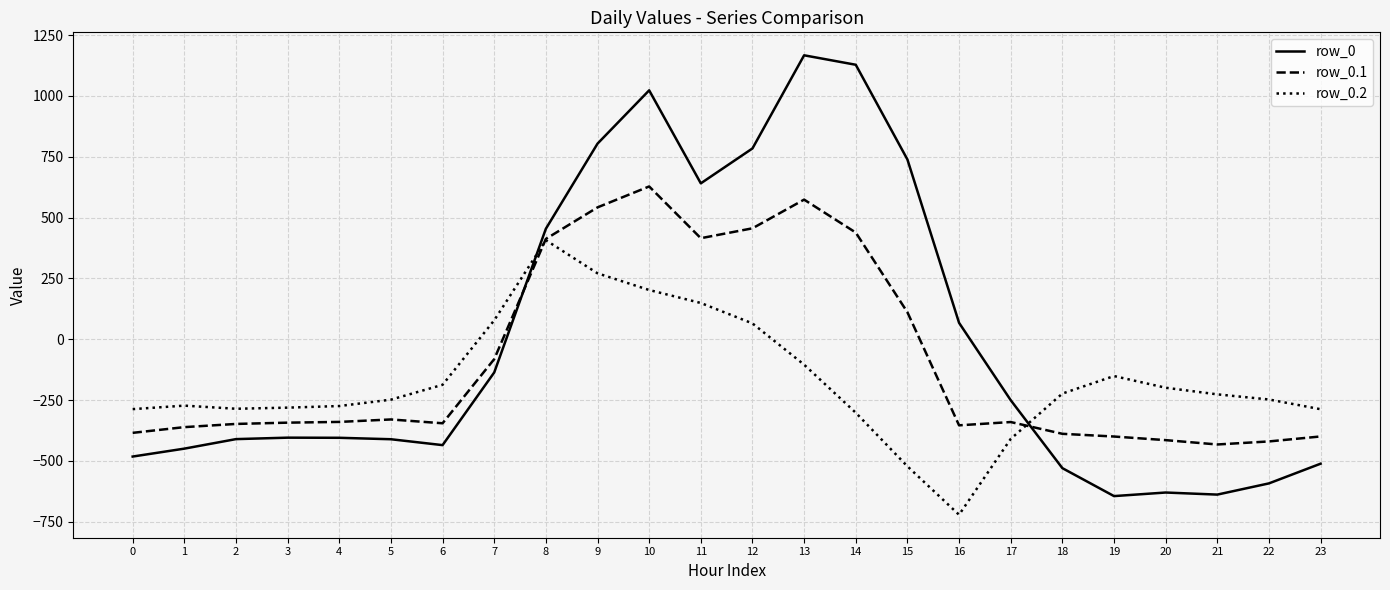

At which category is the sum across all series the highest?

10